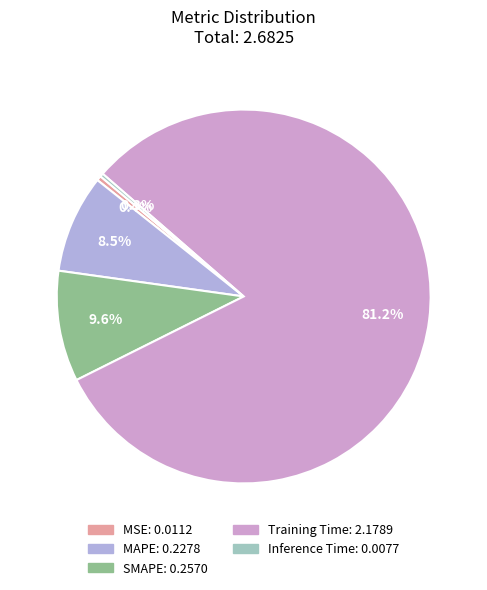

What is the smallest slice in the pie chart?

Inference Time